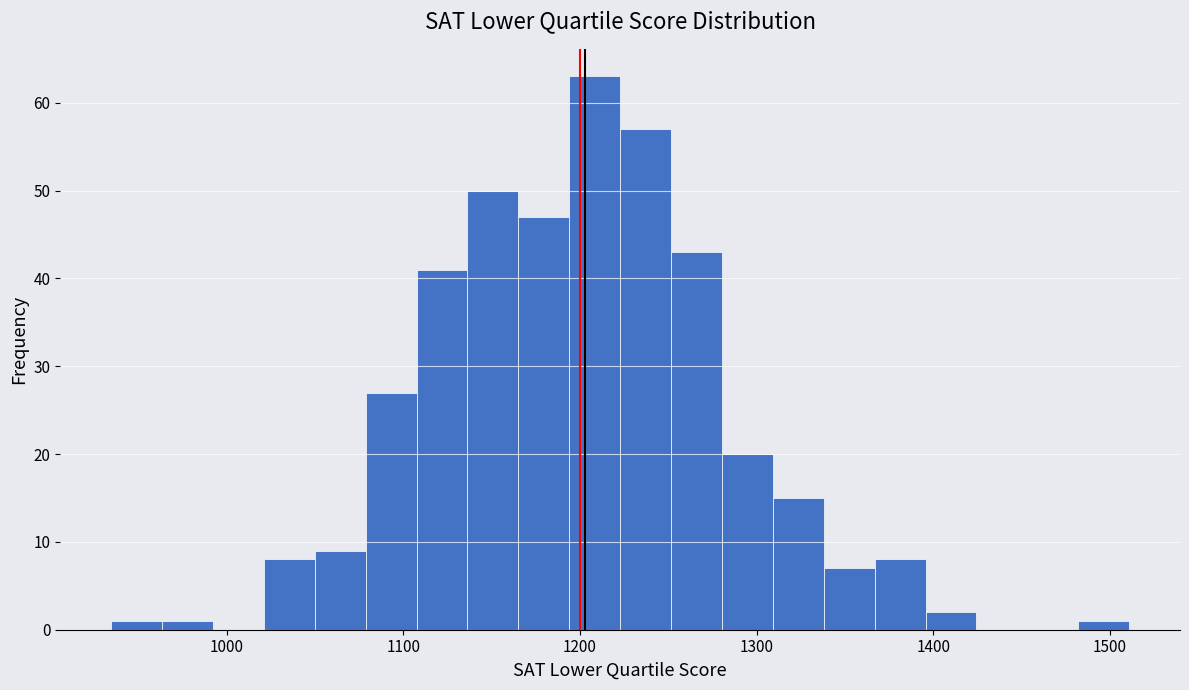

Read against the x-axis, roughly where is the centre of the tallest bar?

1210